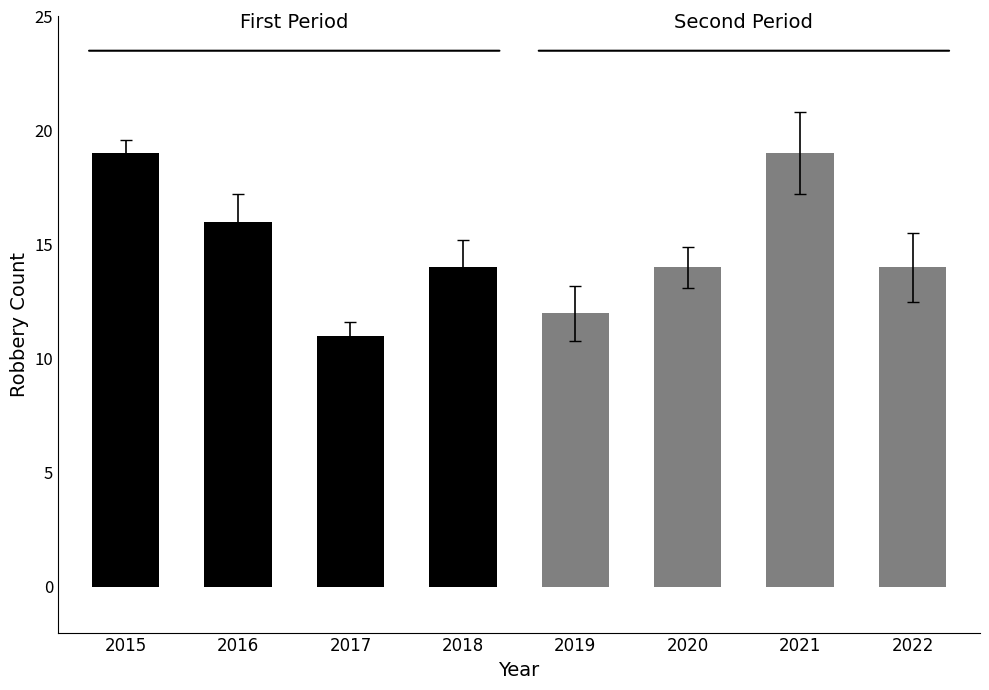

What is the approximate value of Second Period (2019–2022) at 2022?

14